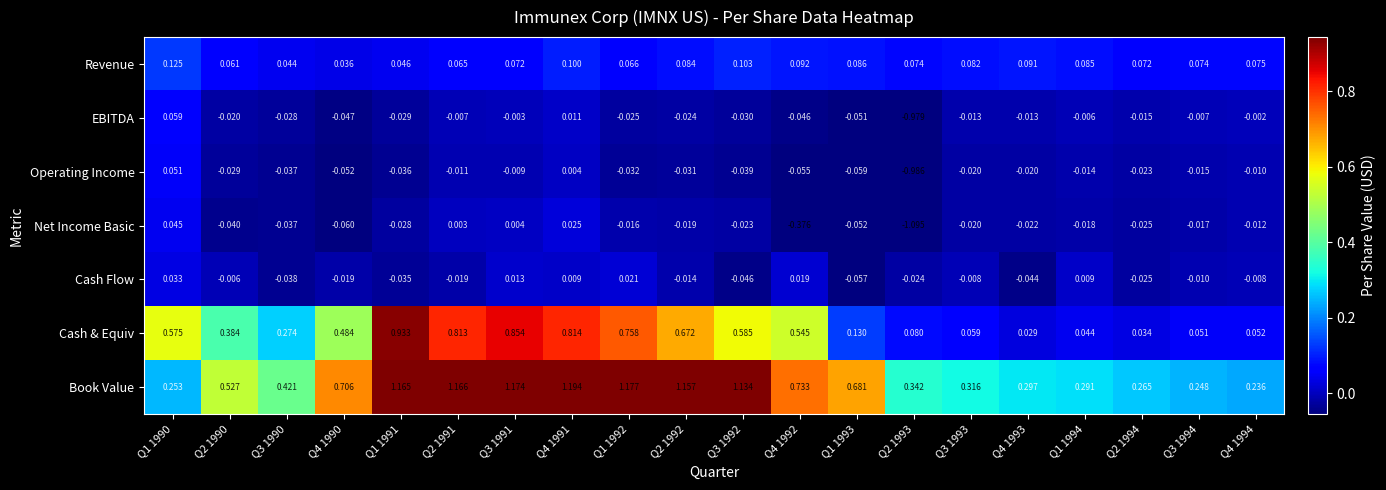

List the series in order of their peak value, lowest first.

Cash Flow, Net Income Basic, Operating Income, EBITDA, Revenue, Cash & Equiv, Book Value